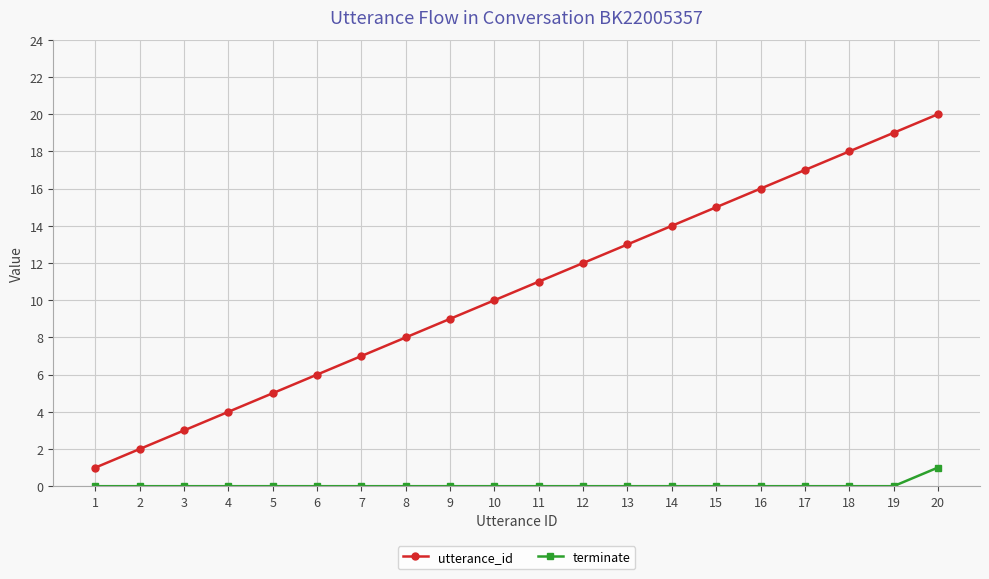

Is it true that utterance_id equals 11 at 11?

True